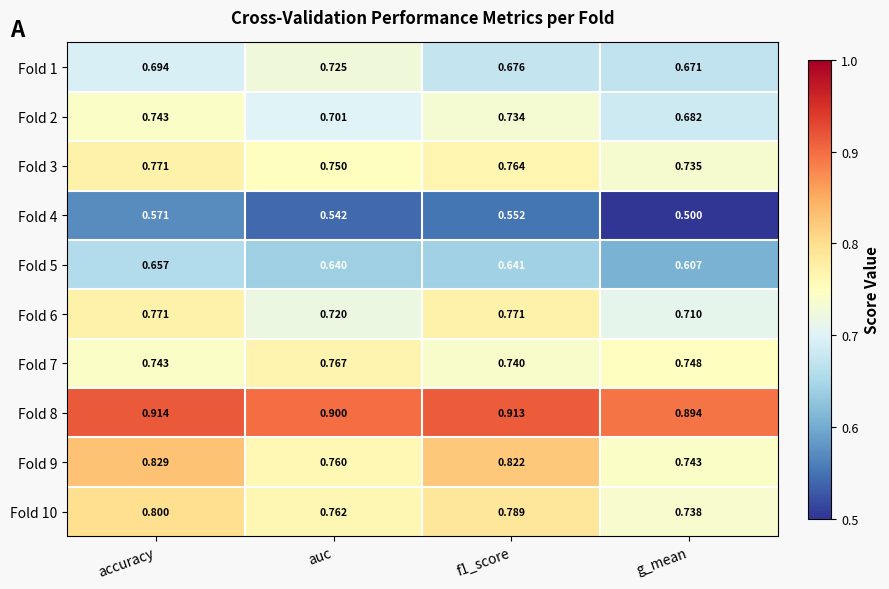

Where is Fold 3 nearest to the value 0?

g_mean